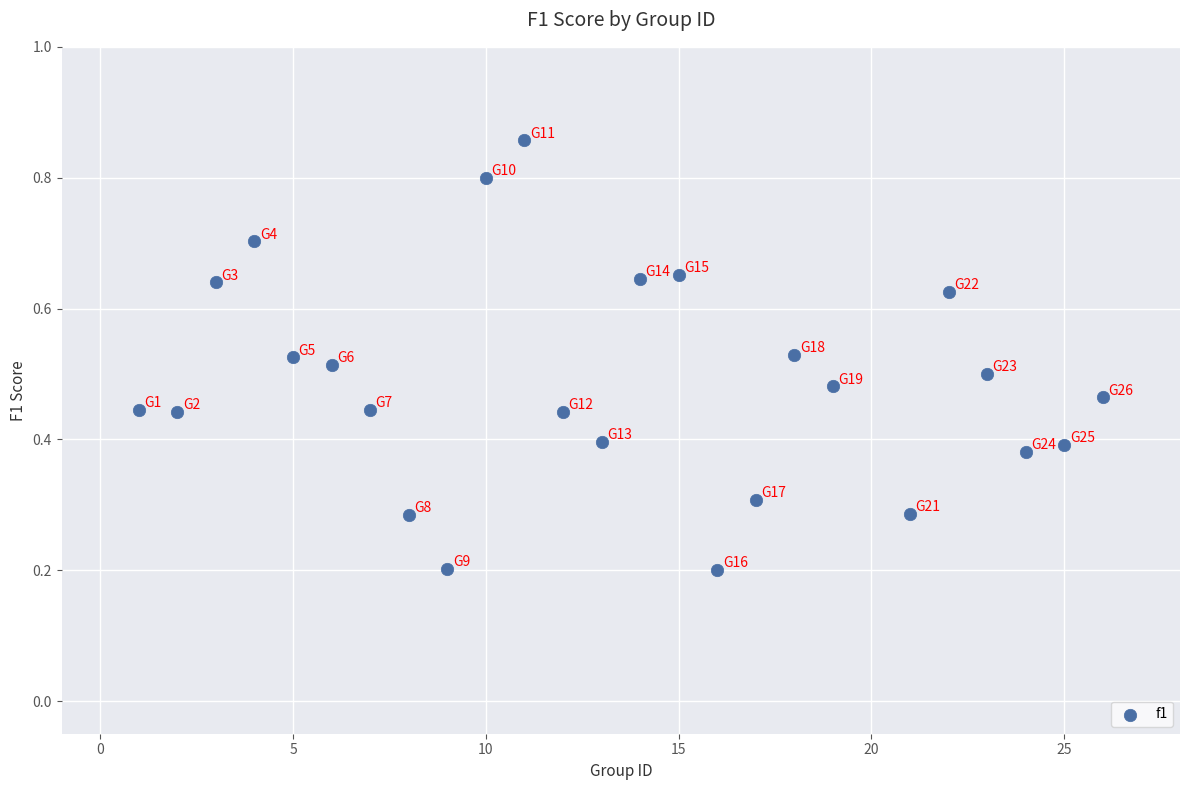

What is the range of X values (max minus min)?

25.0